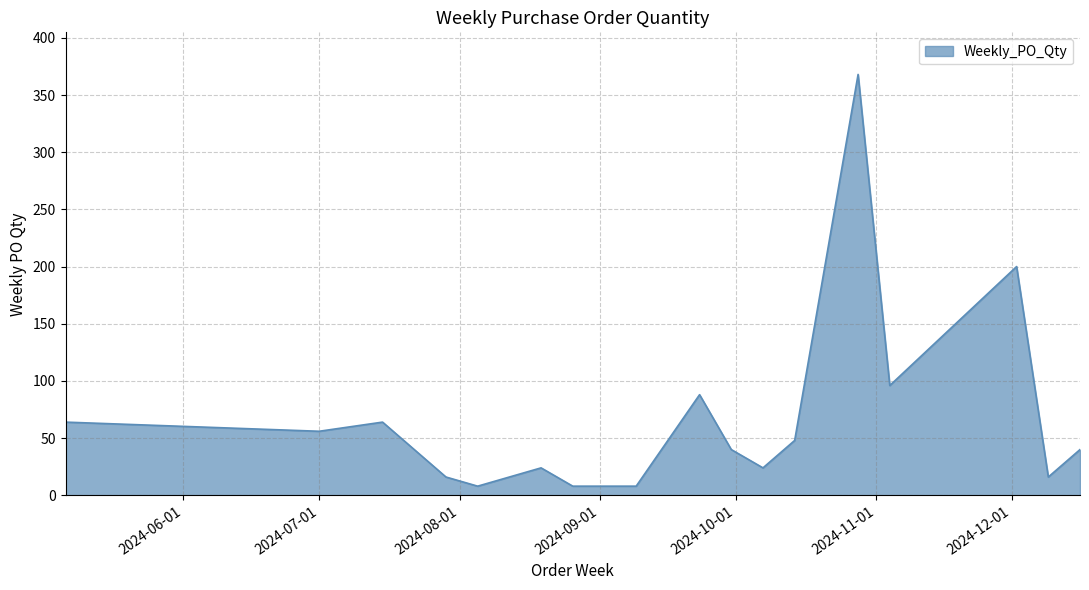

How many lines are shown in the chart?

1